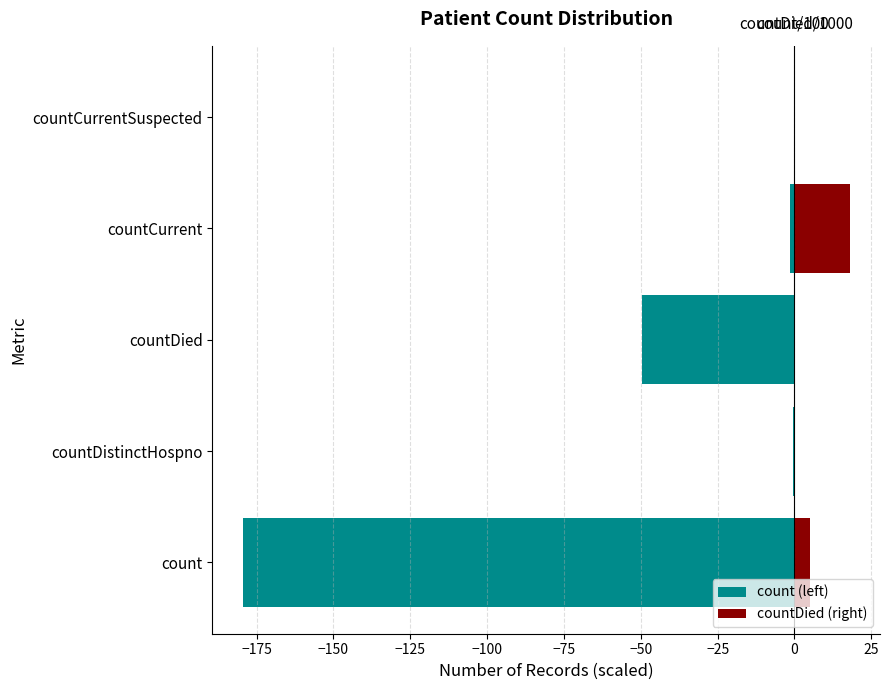

List the series in order of their peak value, lowest first.

count (left), countDied (right)